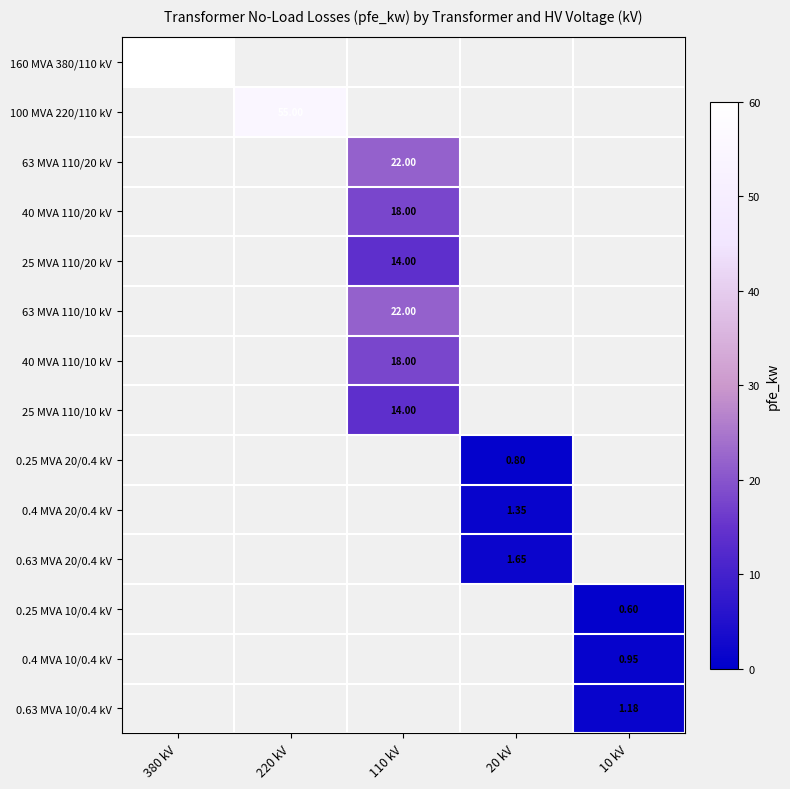

List the series in order of their overall mean, highest first.

160 MVA 380/110 kV, 100 MVA 220/110 kV, 63 MVA 110/20 kV, 40 MVA 110/20 kV, 25 MVA 110/20 kV, 63 MVA 110/10 kV, 40 MVA 110/10 kV, 25 MVA 110/10 kV, 0.25 MVA 20/0.4 kV, 0.4 MVA 20/0.4 kV, 0.63 MVA 20/0.4 kV, 0.25 MVA 10/0.4 kV, 0.4 MVA 10/0.4 kV, 0.63 MVA 10/0.4 kV